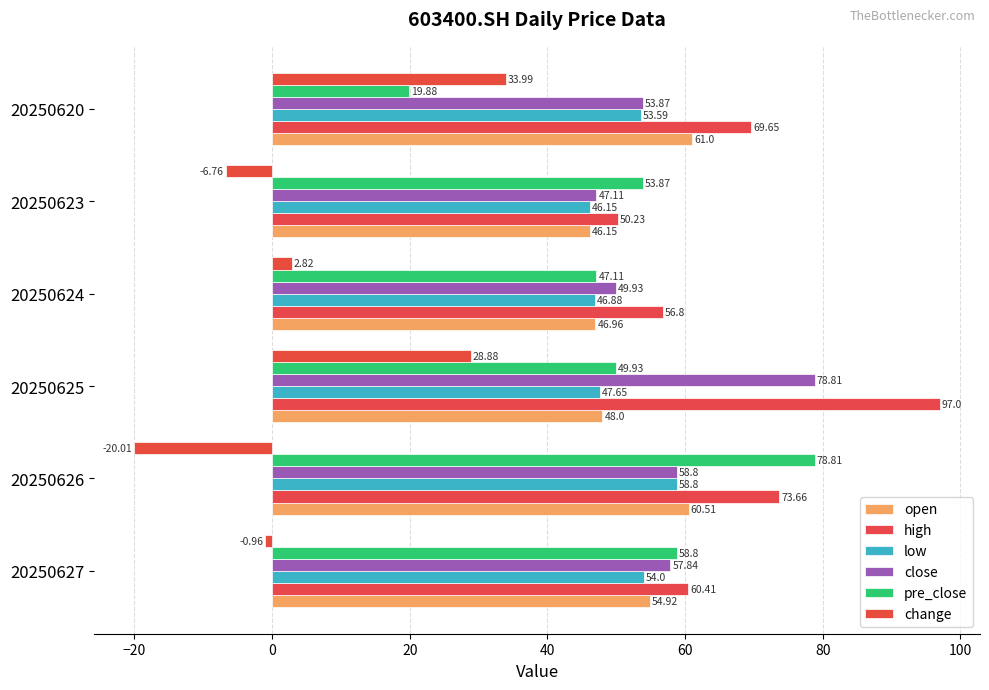

How many values in the pre_close series exceed 53?

3